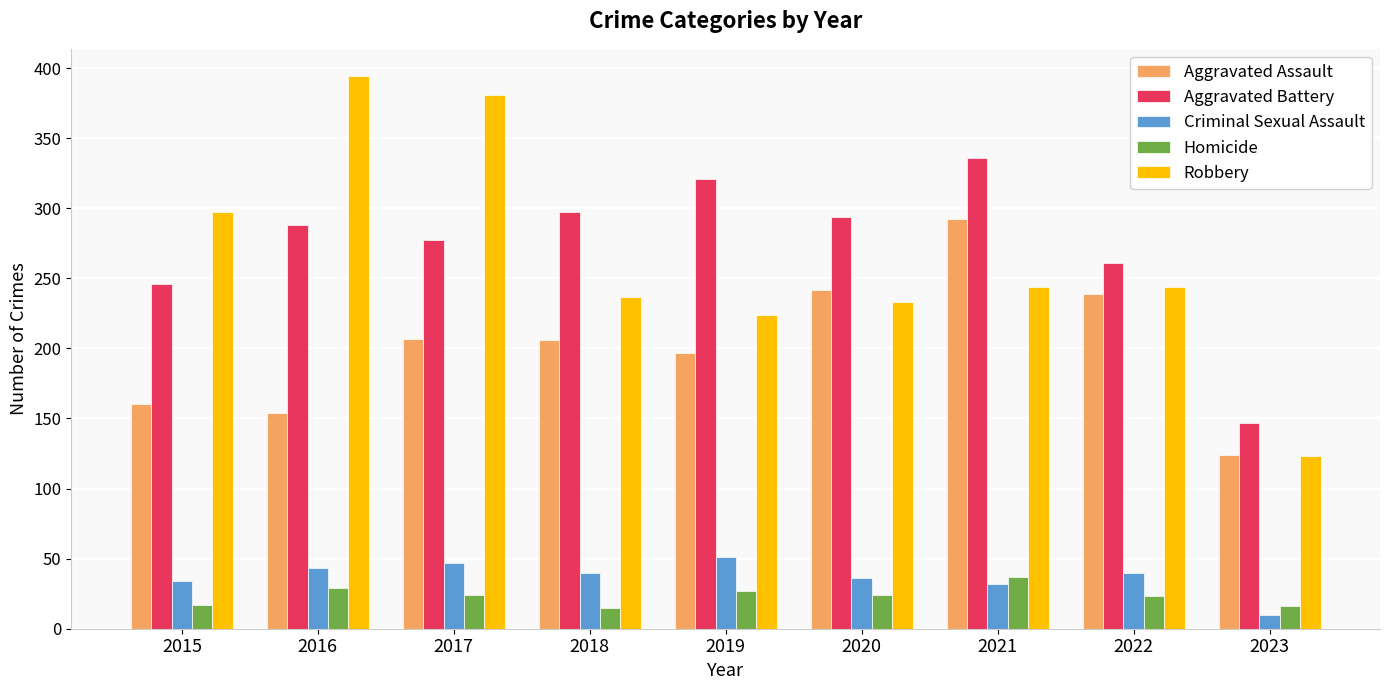

What is the total value across all series at 2022?

807